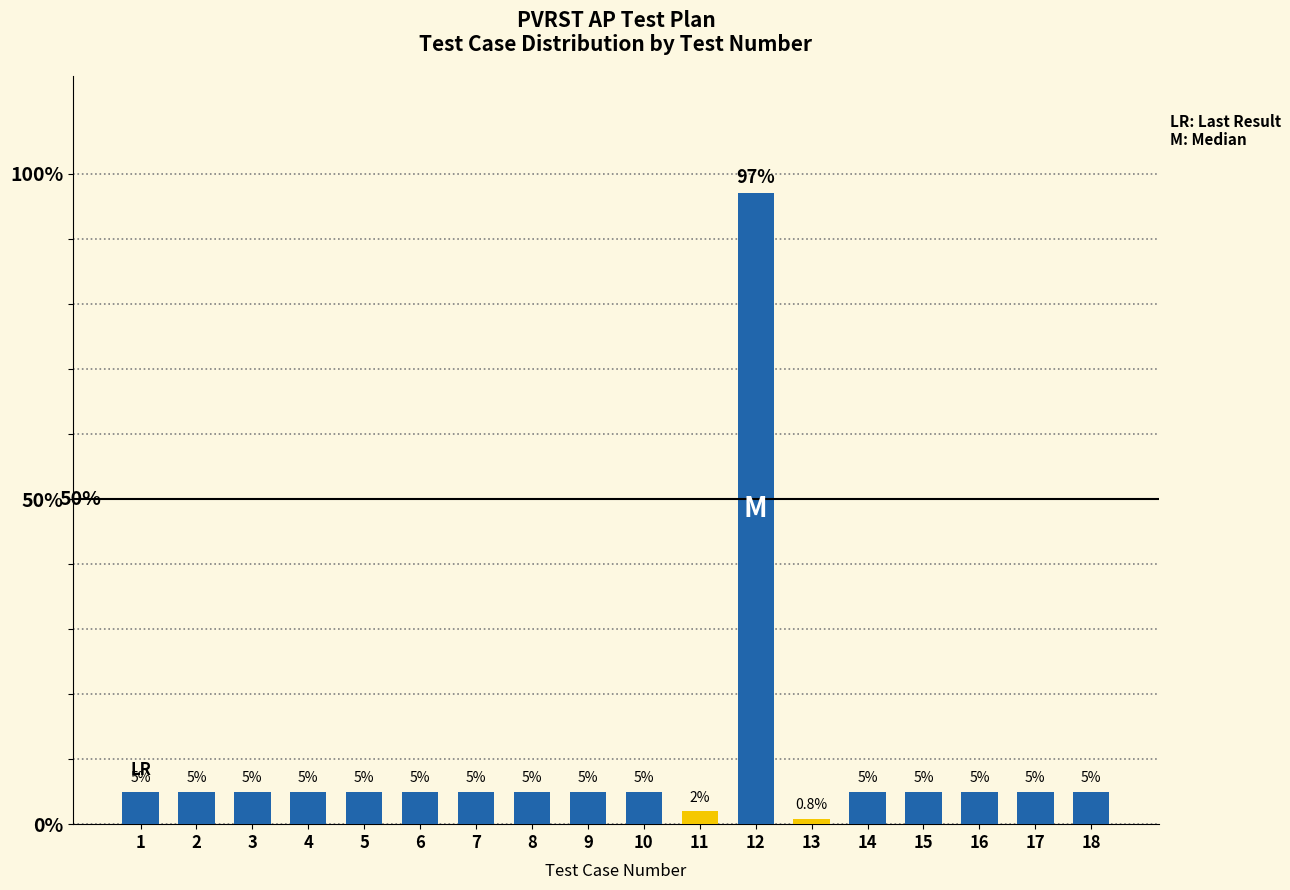

List the labels in order of value, largest first.

12, 1, 2, 3, 4, 5, 6, 7, 8, 9, 10, 14, 15, 16, 17, 18, 11, 13